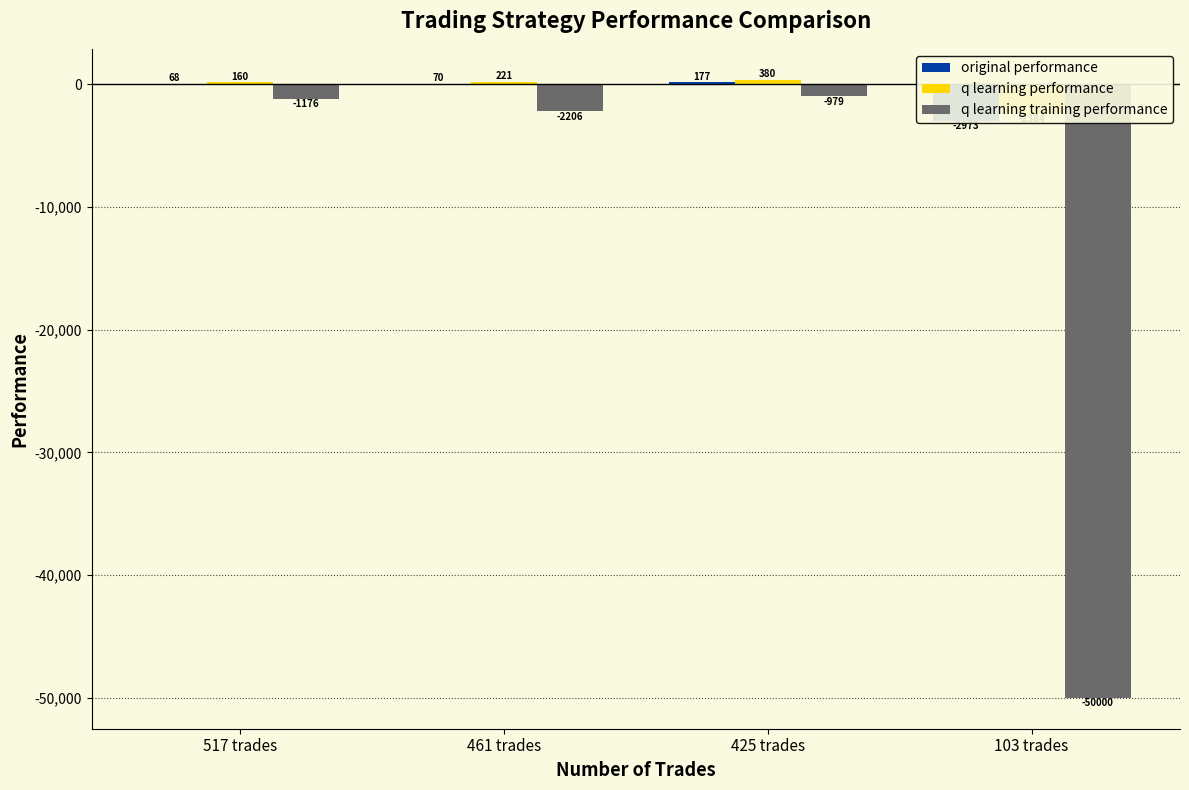

What is the value of the q learning training performance bar at the 2nd from the left?

-2205.7